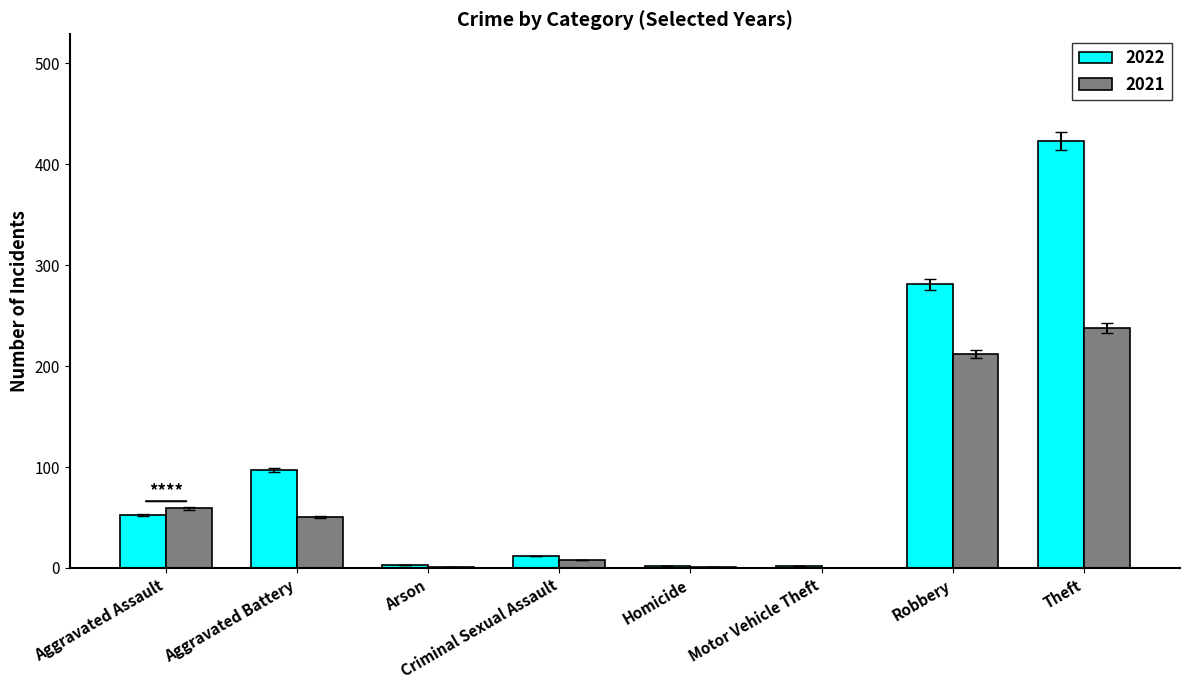

What is the total value across all series at Criminal Sexual Assault?

20